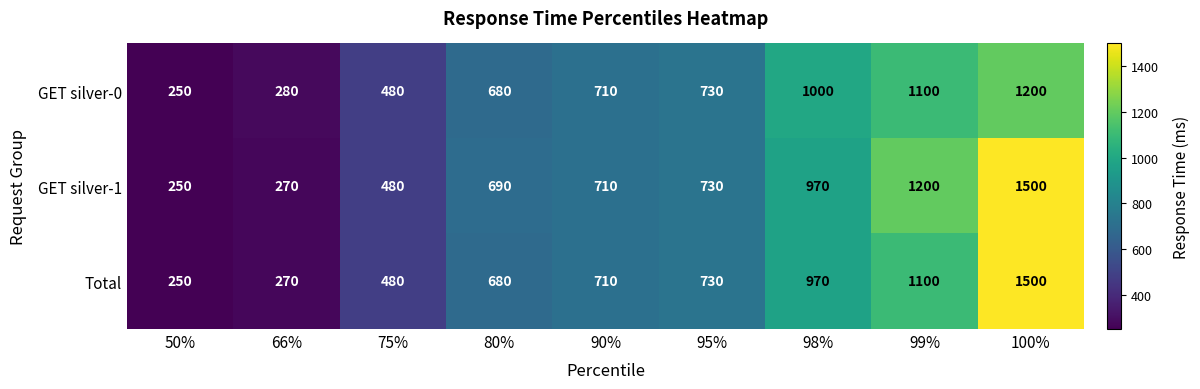

Rank the series by their average value, from highest to lowest.

GET silver-1, Total, GET silver-0